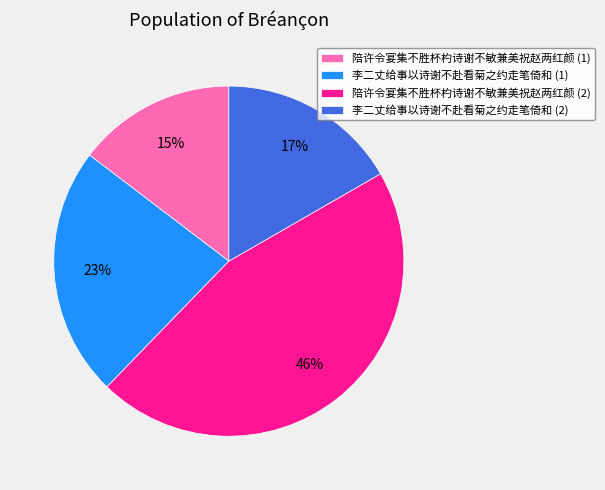

Which category has the smallest portion of the pie?

陪许令宴集不胜杯杓诗谢不敏兼美祝赵两红颜 (1)